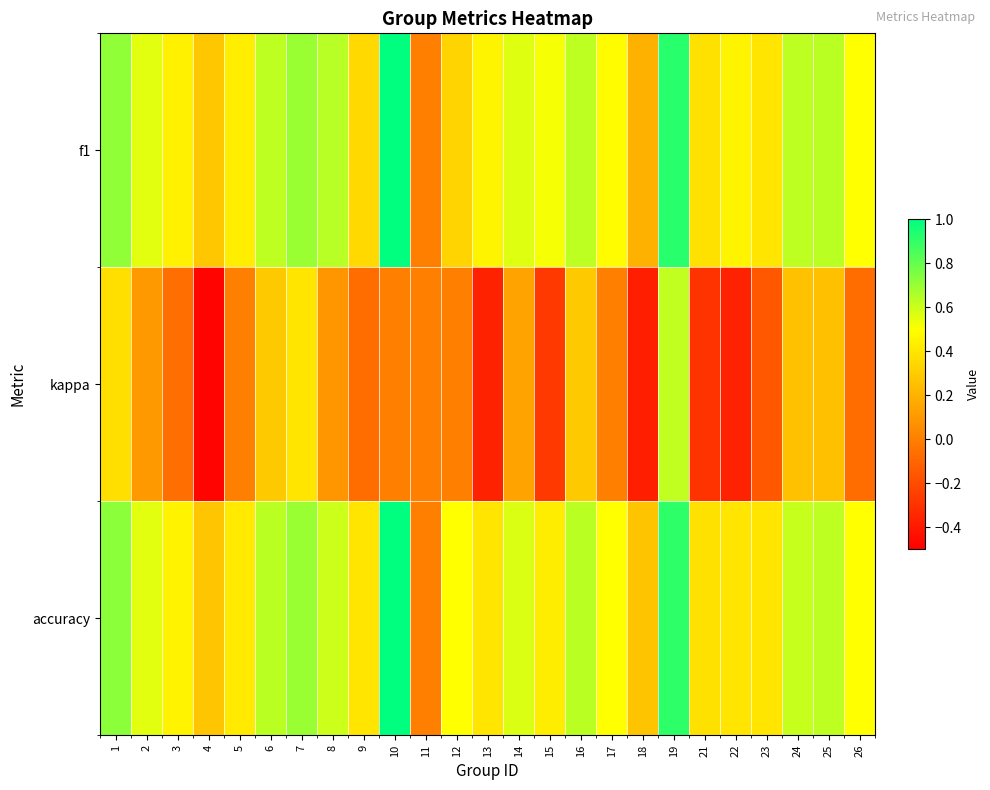

At which category does the chart reach its minimum across all series?

4